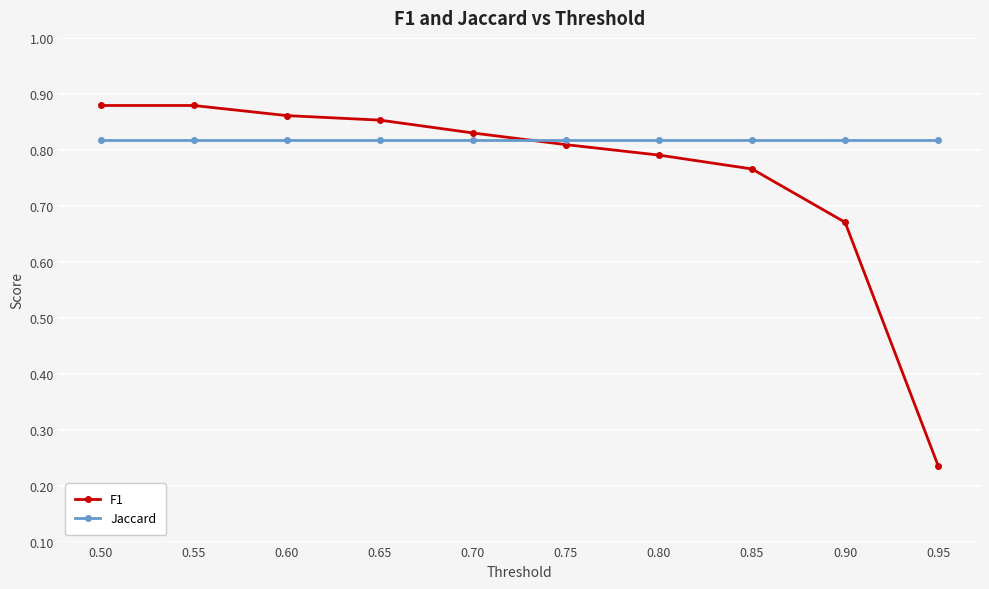

Which series has the largest range (max minus min)?

F1